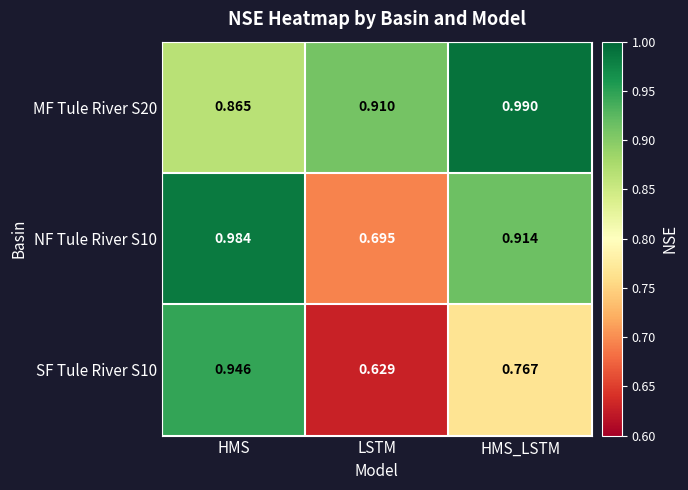

Which series has the largest total across all categories?

MF Tule River S20